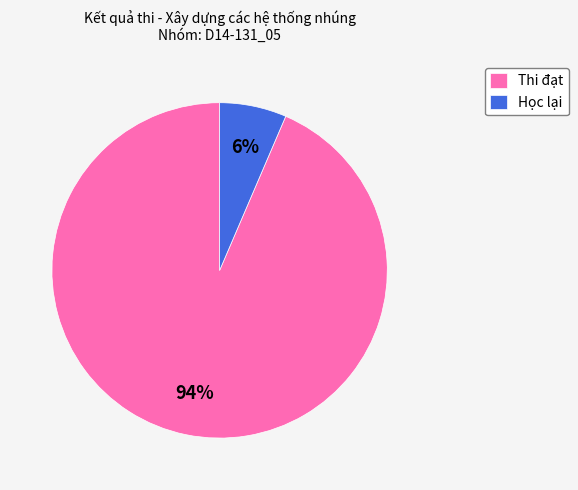

True or false: Thi đạt accounts for 80% of the total.

False